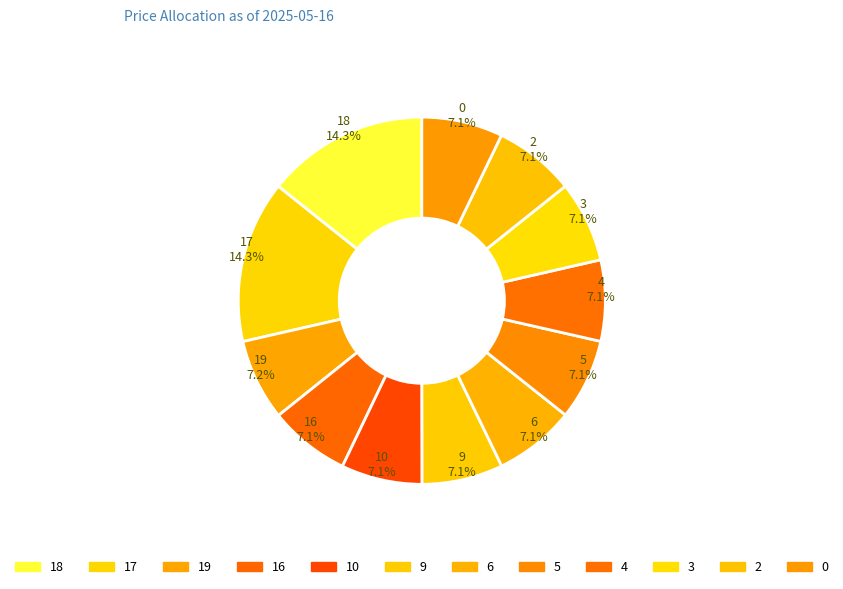

The 9 slice represents 7% of the pie. True or false?

True